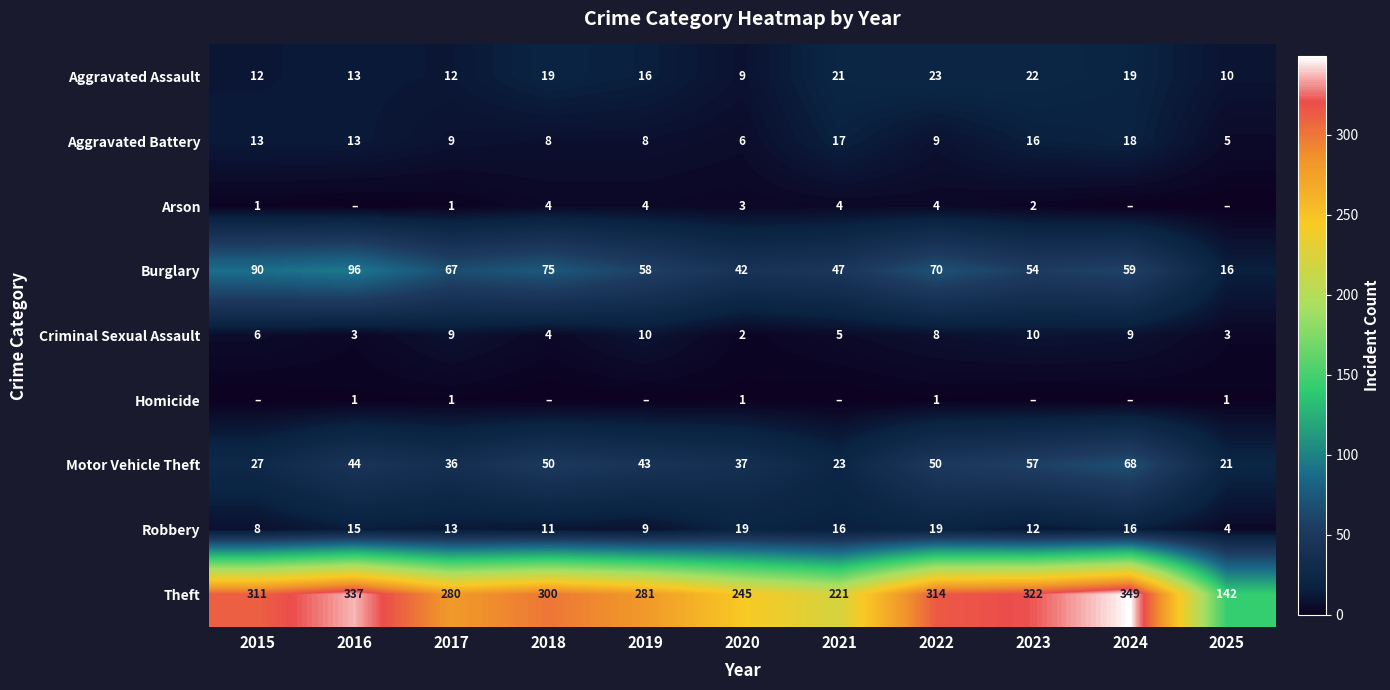

How many data points in Robbery are less than 13?

5